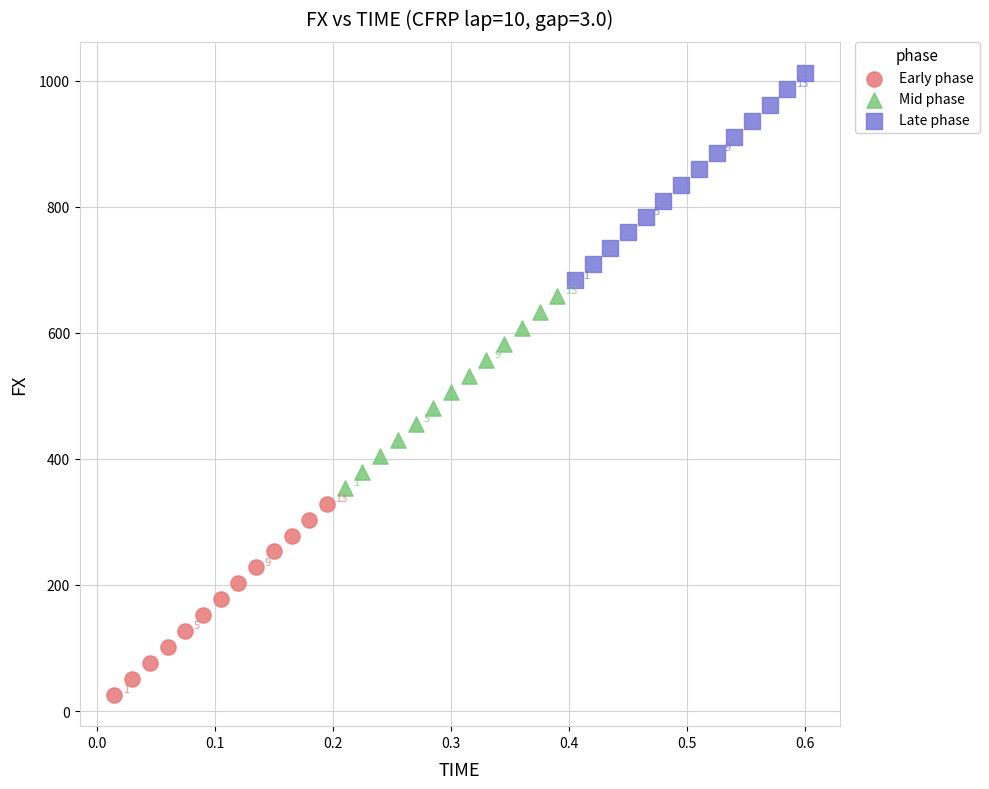

Which series contains the highest Y value?

Late phase